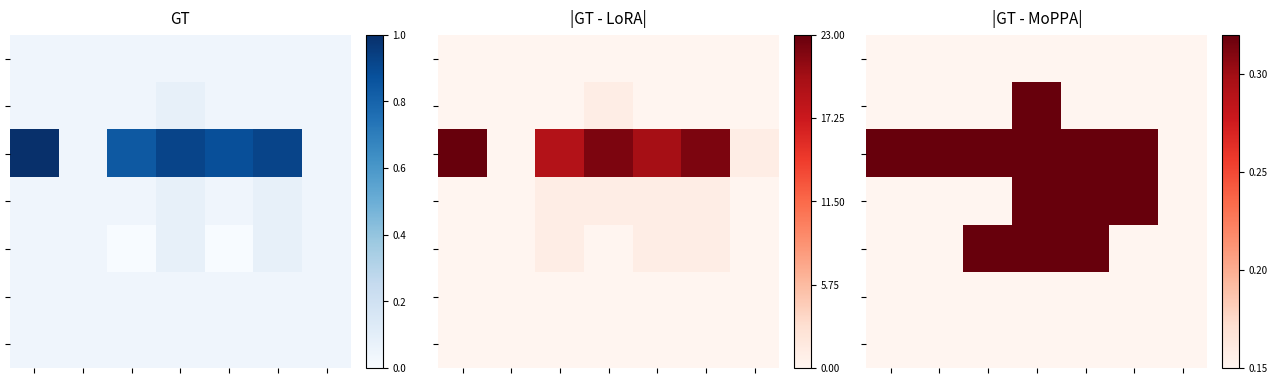

What is the total value across all series at 3?

24